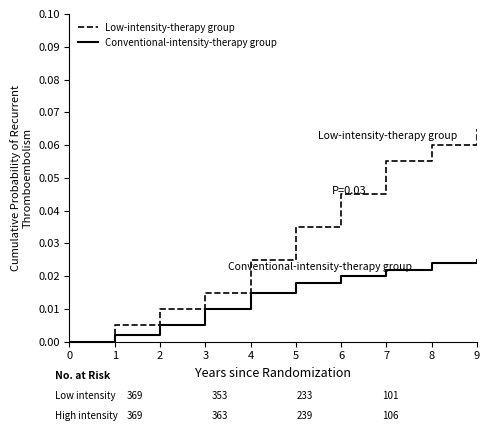

At which category is the sum across all series the highest?

9